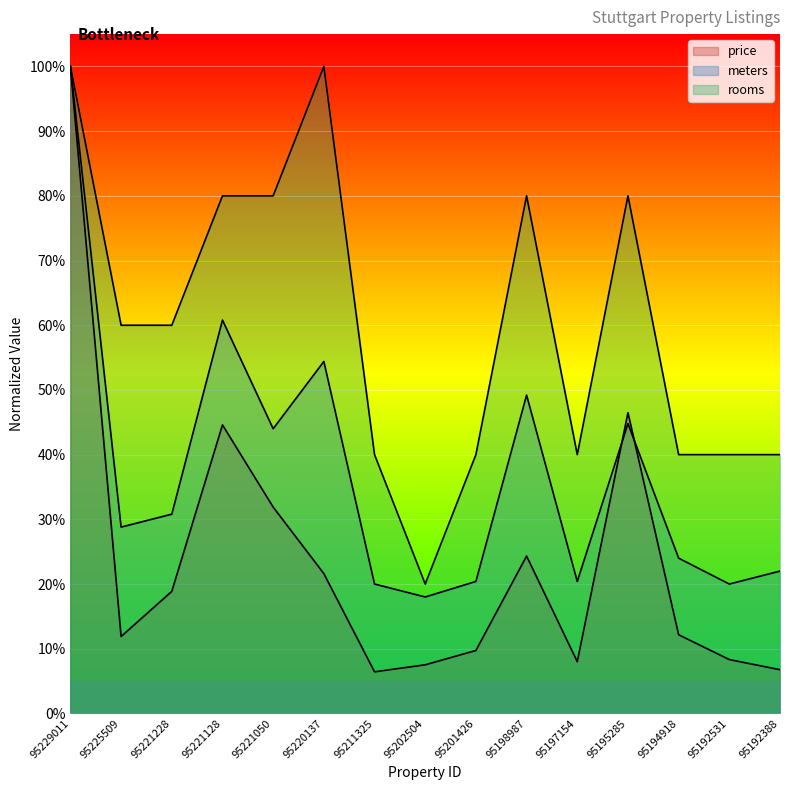

What value does the meters series have at 95211325?

0.2